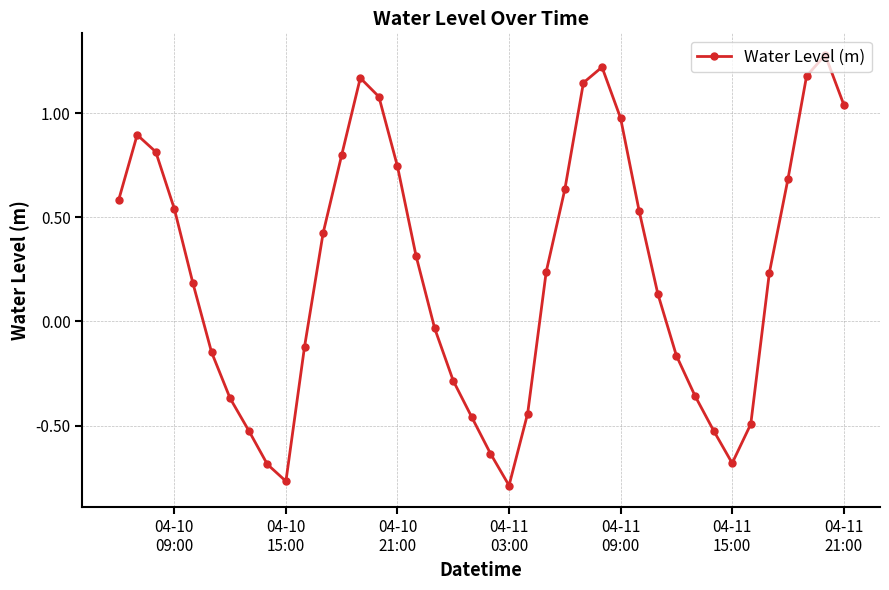

What is the difference between the maximum and minimum values?

2.1